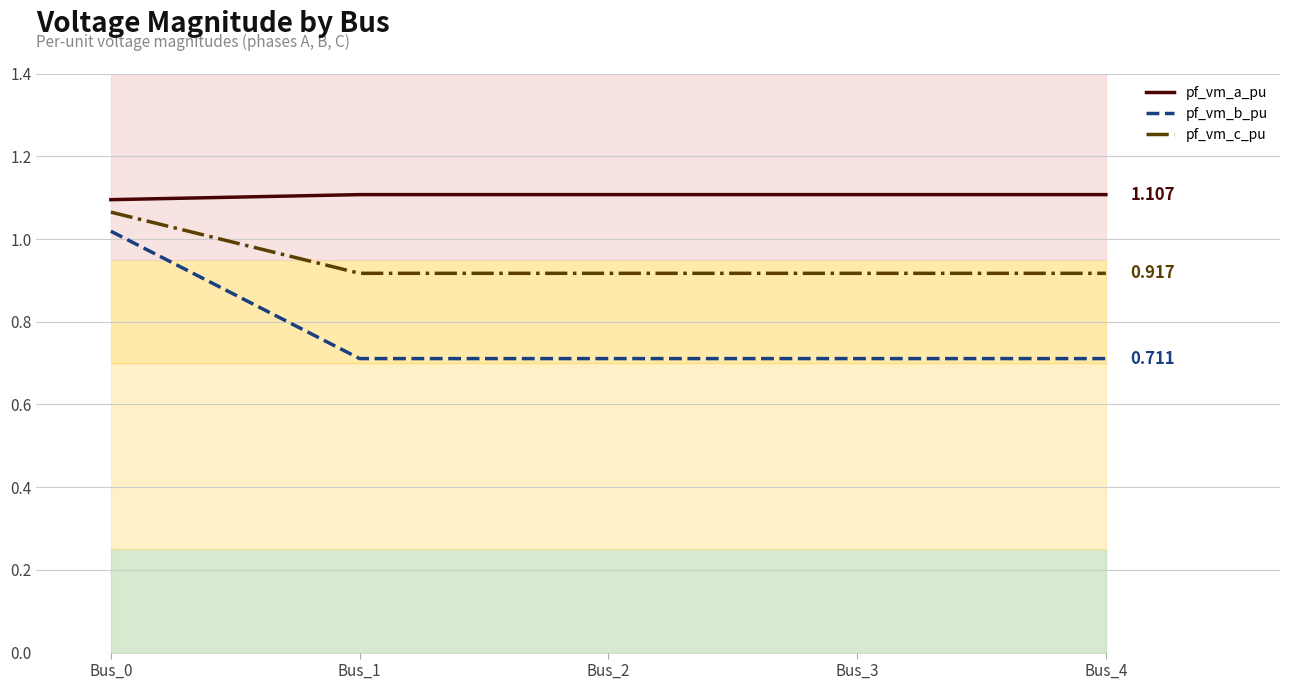

What is the minimum value shown in the chart?

0.7